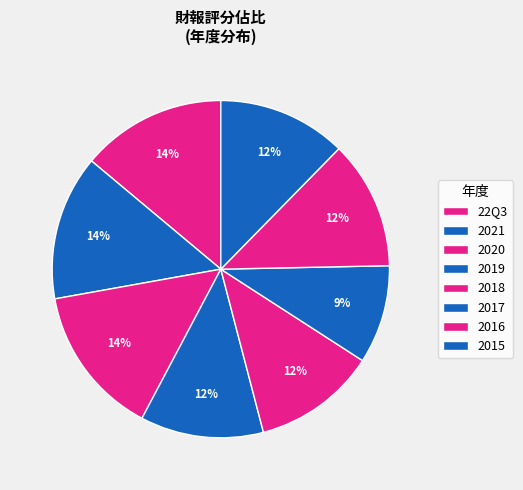

The 2016 slice represents 1% of the pie. True or false?

False